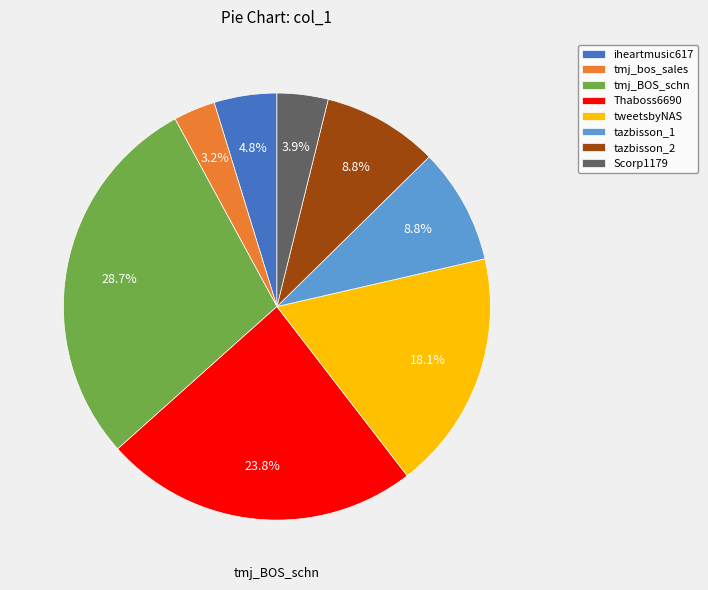

To the nearest percent, what is the average slice percentage?

12%